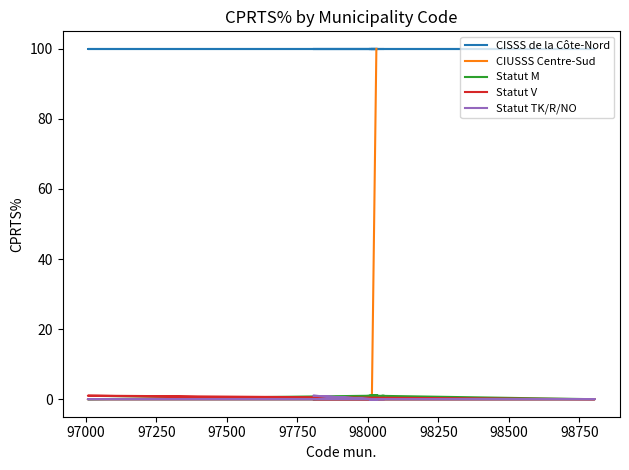

List the series in order of their peak value, highest first.

CISSS de la Côte-Nord, CIUSSS Centre-Sud, Statut M, Statut V, Statut TK/R/NO